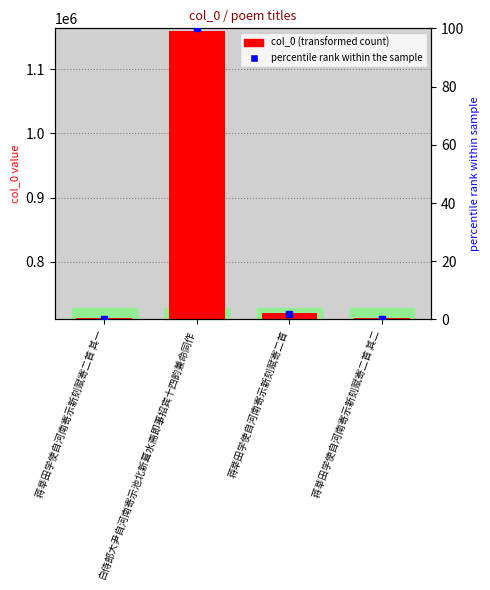

Does the chart contain stacked bars?

No